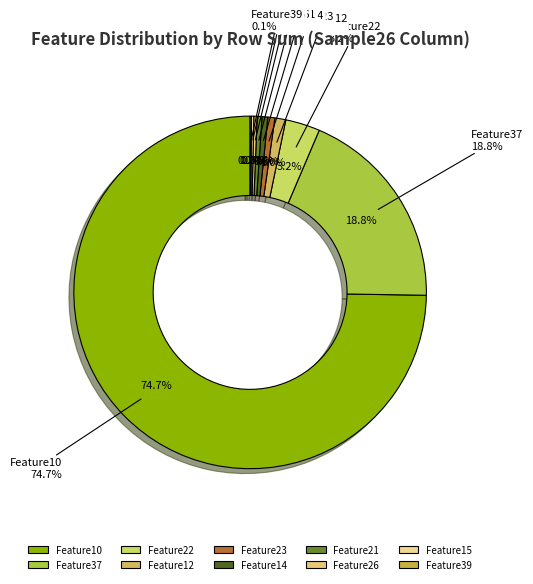

Does Feature34 represent more than half of the total?

No